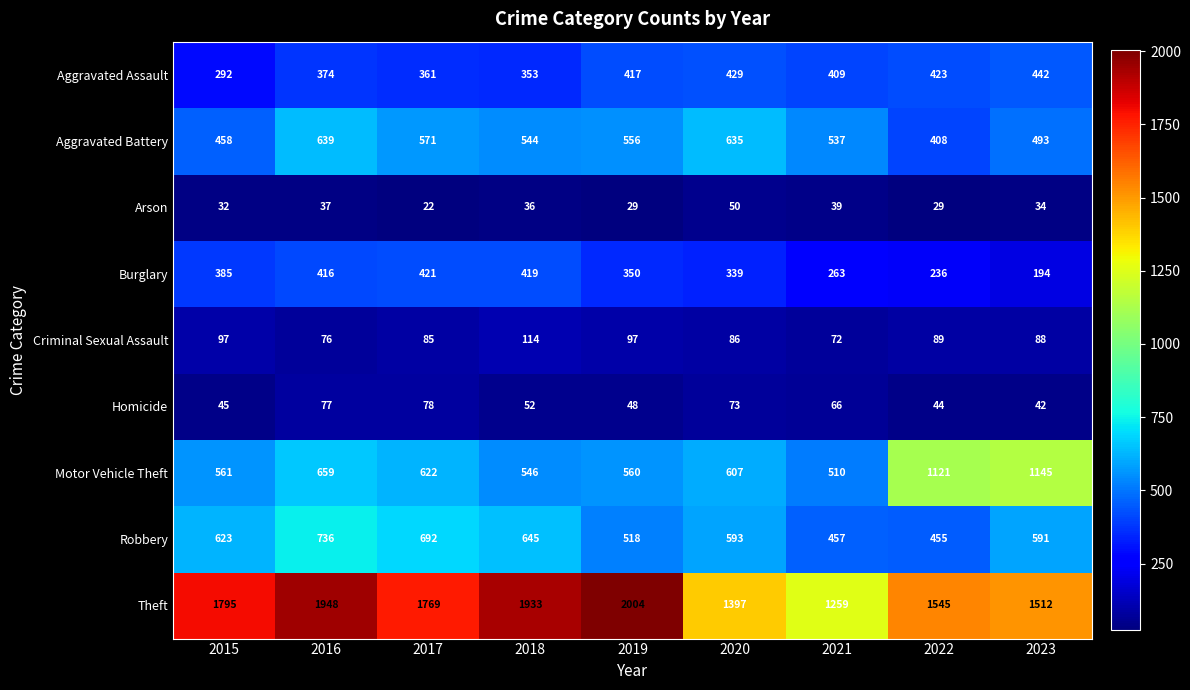

What is the approximate value of Criminal Sexual Assault at 2017?

85